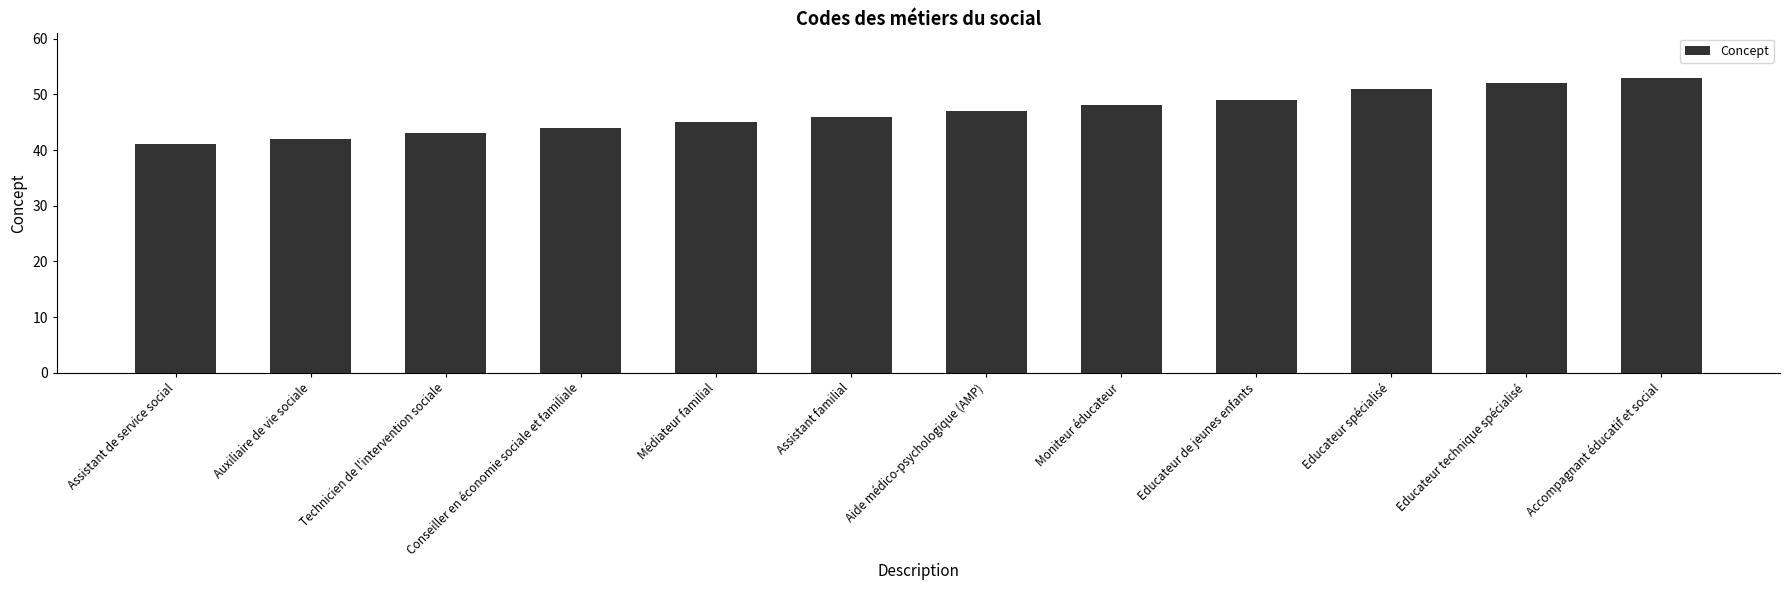

List the labels in order of value, largest first.

Accompagnant éducatif et social, Educateur technique spécialisé, Educateur spécialisé, Educateur de jeunes enfants, Moniteur éducateur, Aide médico-psychologique (AMP), Assistant familial, Médiateur familial, Conseiller en économie sociale et familiale, Technicien de l'intervention sociale, Auxiliaire de vie sociale, Assistant de service social